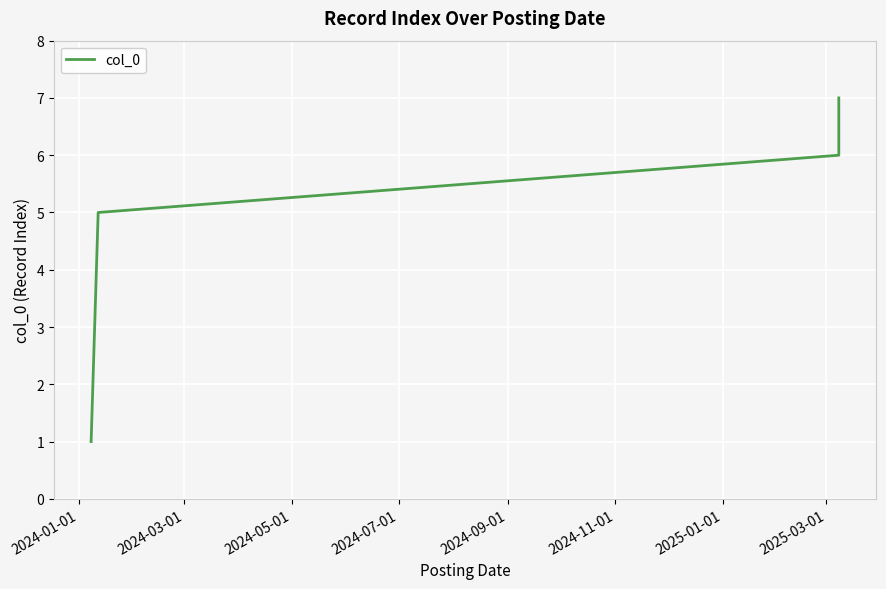

What is the difference between the values at 2024-03-01 and 2024-01-01?

1